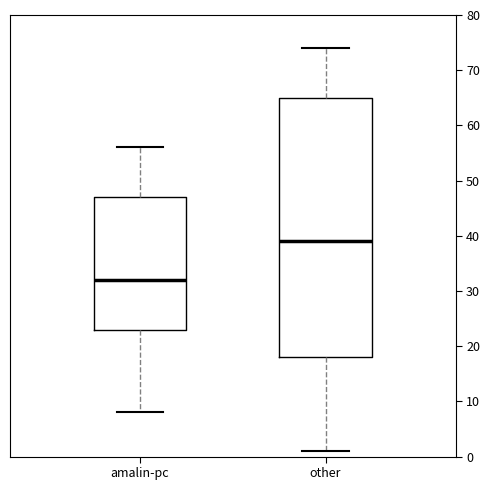

Reading left to right, read every box against the y-axis: the position of its median line, the range the box covers, and the ends of its whiskers. The values are not printed on the chart, so give them approximately, as read against the axis.

amalin-pc: median 32, box 23 to 47, whiskers 8 to 56
other: median 39, box 18 to 65, whiskers 1 to 74